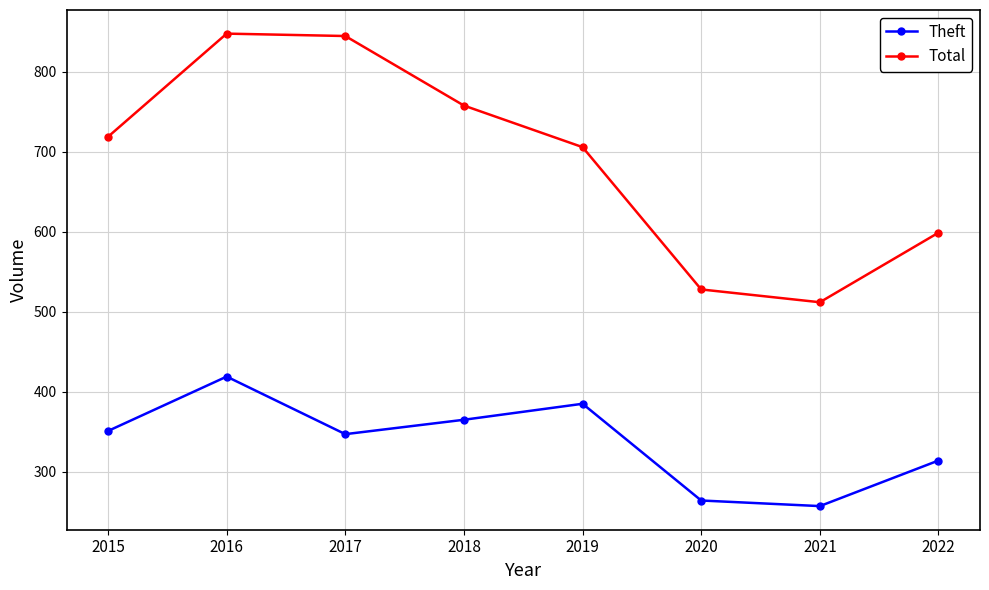

Is this an area chart (filled region under the line)?

No